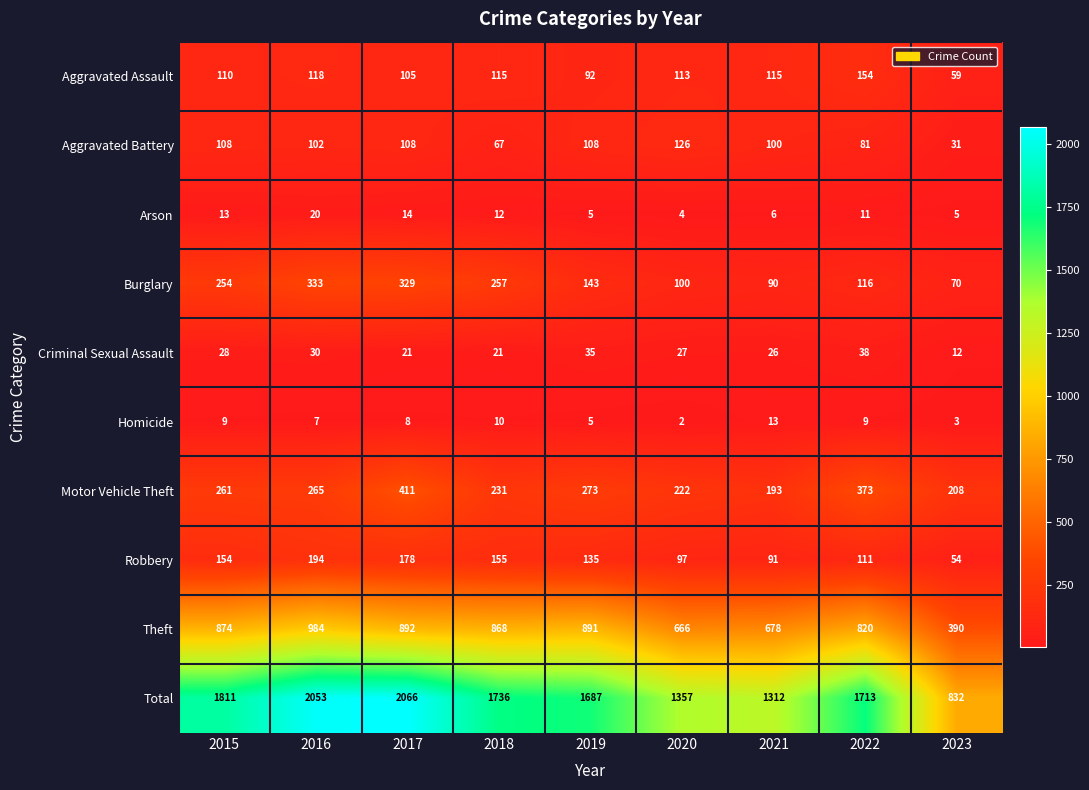

Read the Criminal Sexual Assault value at 2015, to the nearest 10.

30